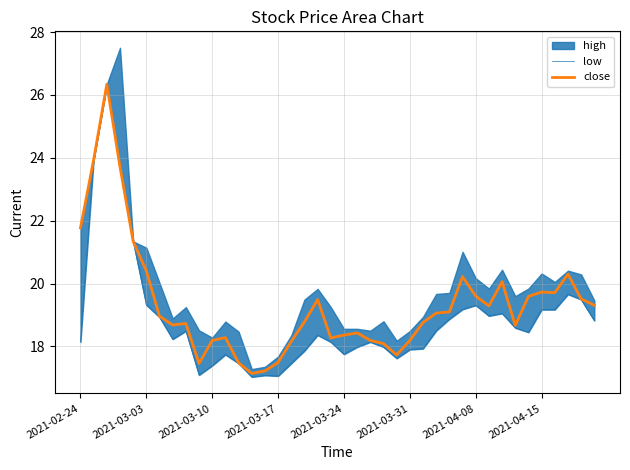

The close series shows 18.4 at 2021-03-24. True or false?

True